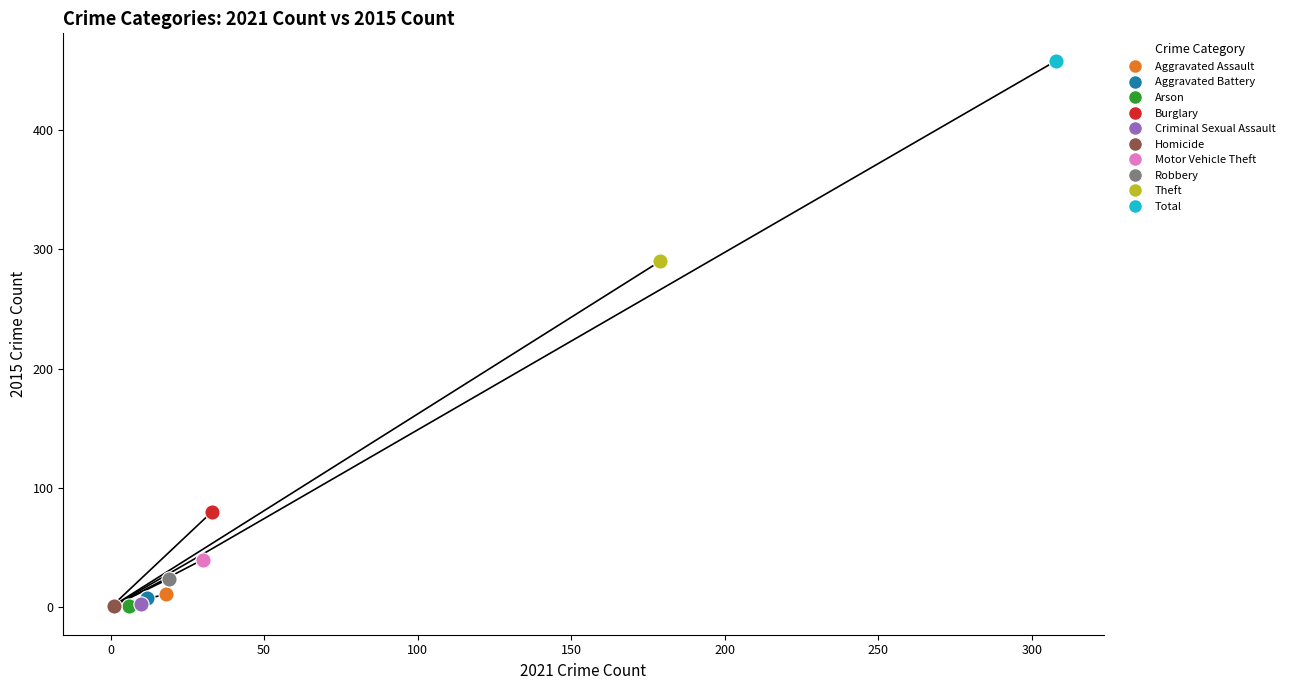

What are all the series names shown in the legend?

Aggravated Assault, Aggravated Battery, Arson, Burglary, Criminal Sexual Assault, Homicide, Motor Vehicle Theft, Robbery, Theft, Total